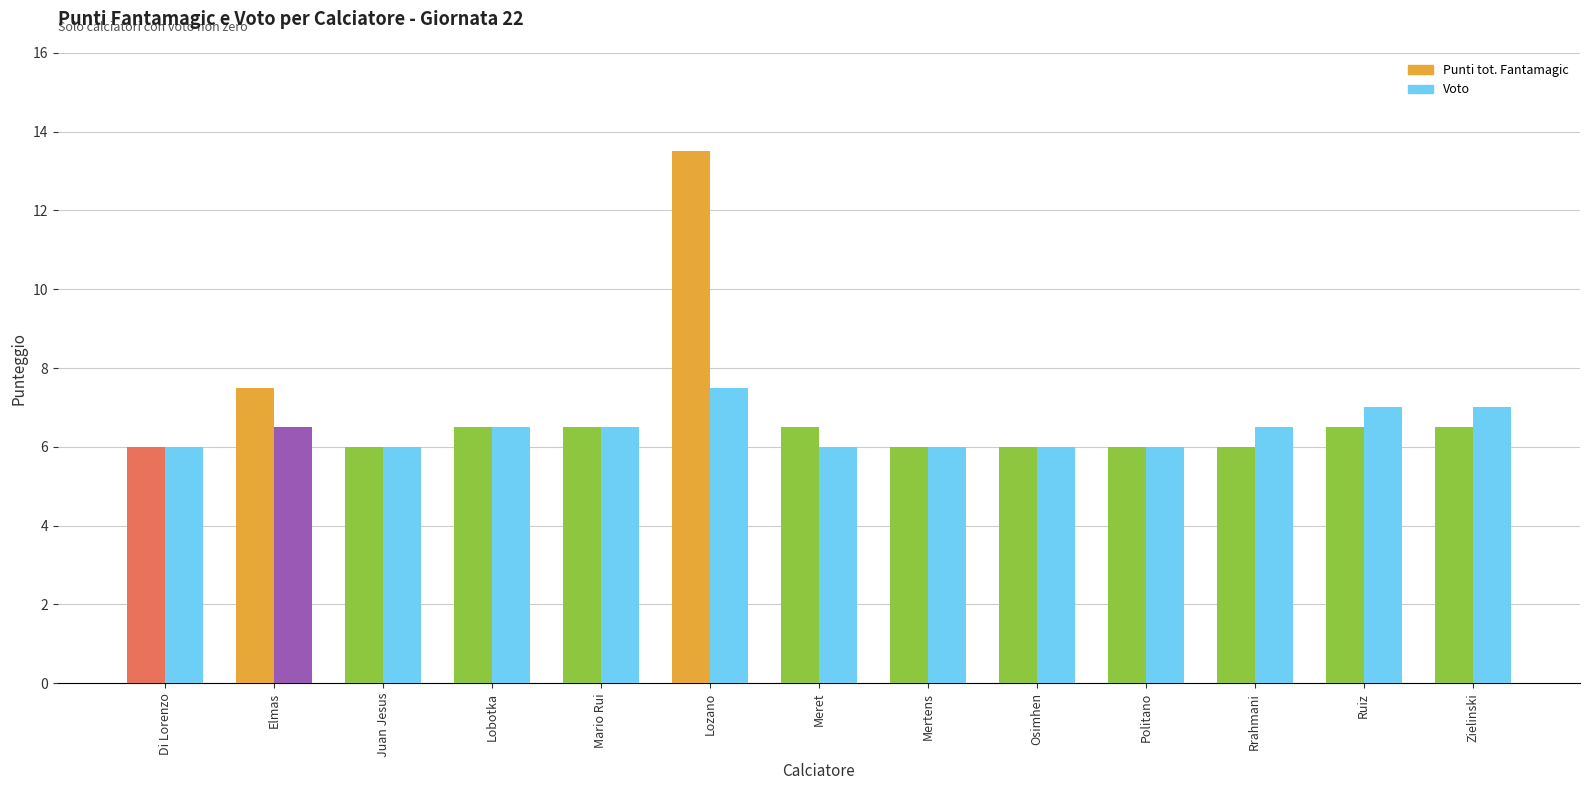

At which category is the sum across all series the highest?

Lozano